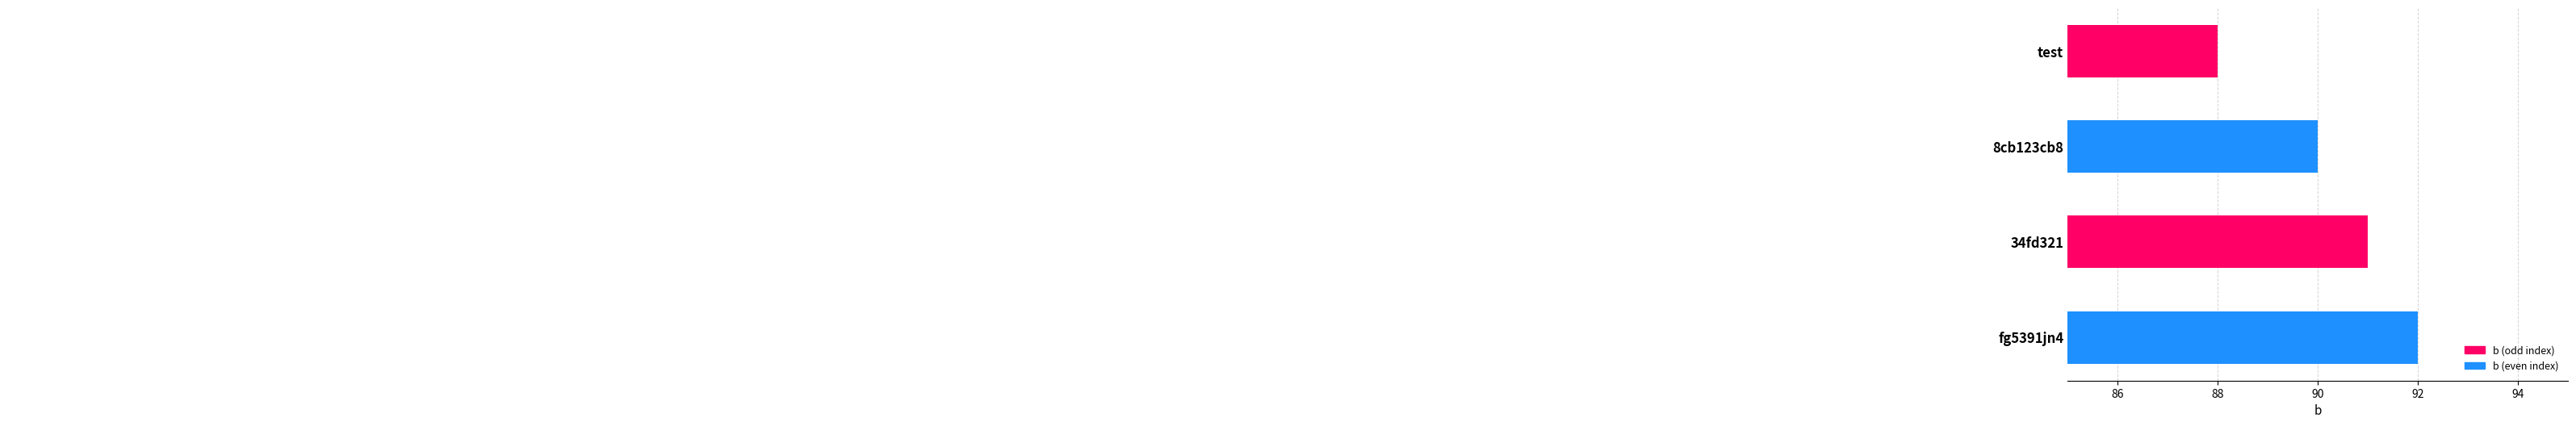

What is the difference between the maximum and minimum values?

4